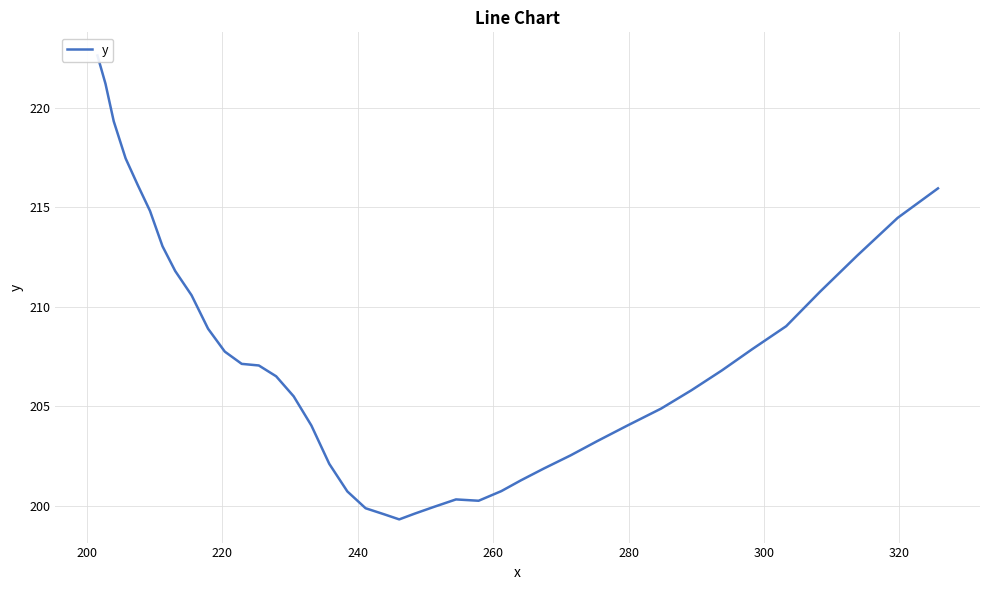

What is the sum of all values?

8297.0